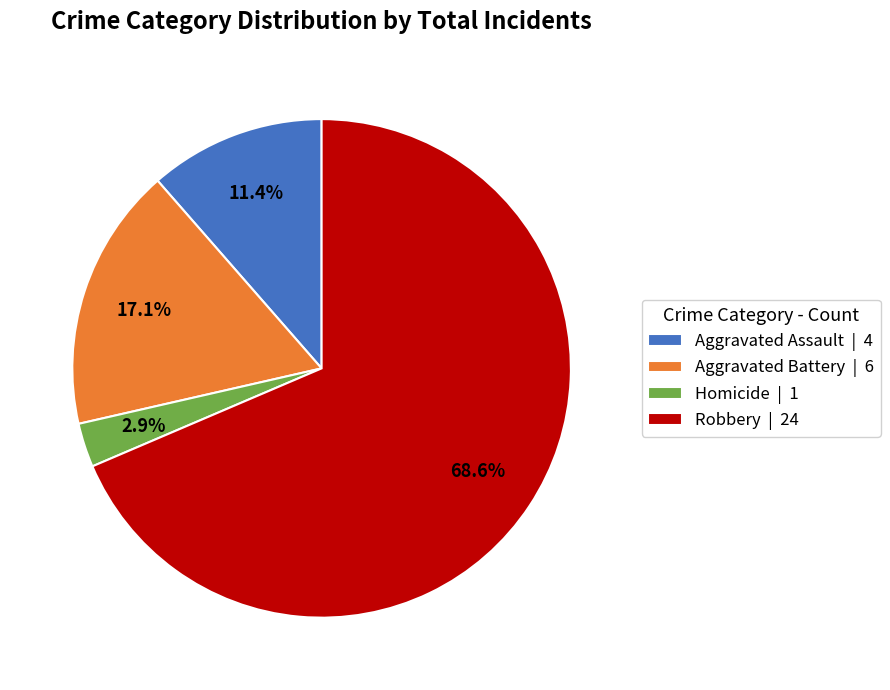

How many segments does this pie chart have?

4